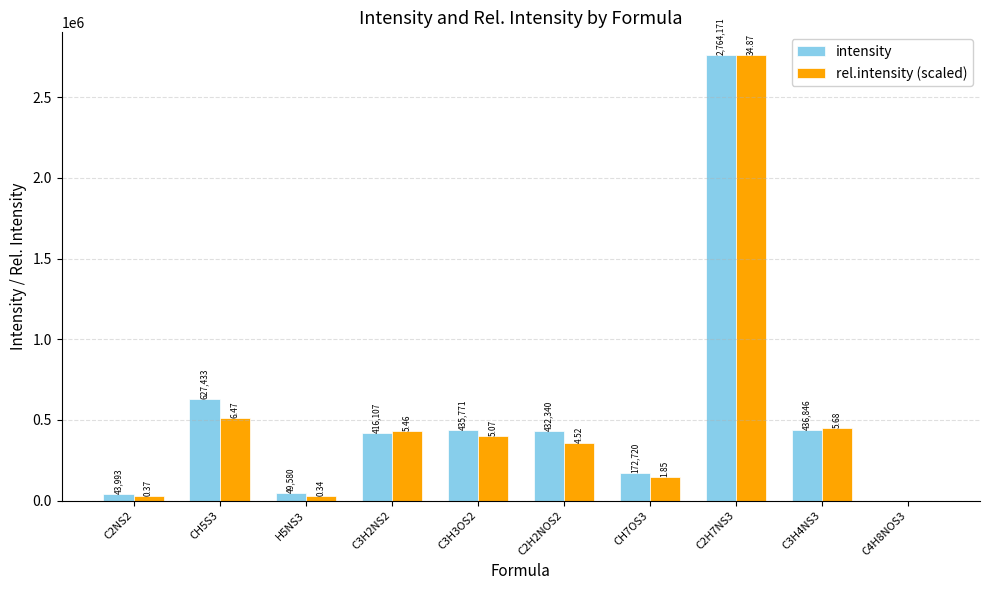

Are the bars horizontal?

No